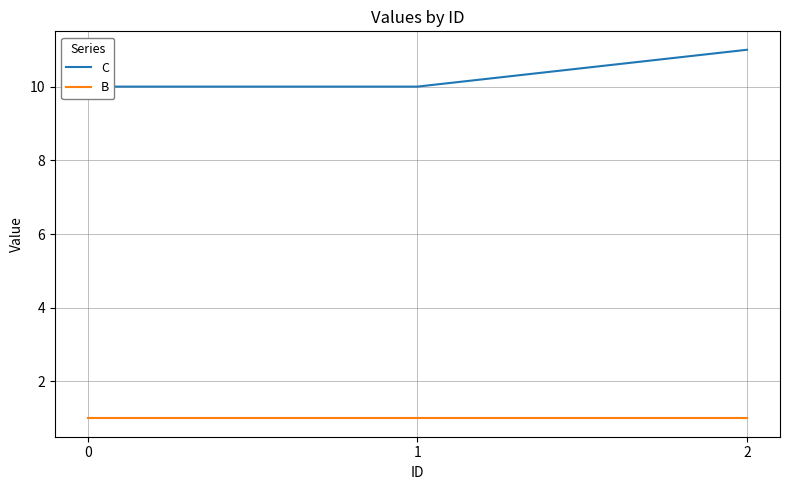

Rank the series by their average value, from lowest to highest.

B, C